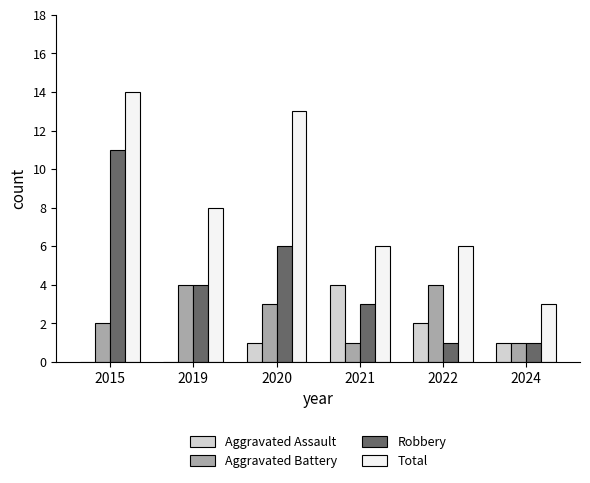

At which category is the sum across all series the highest?

2015